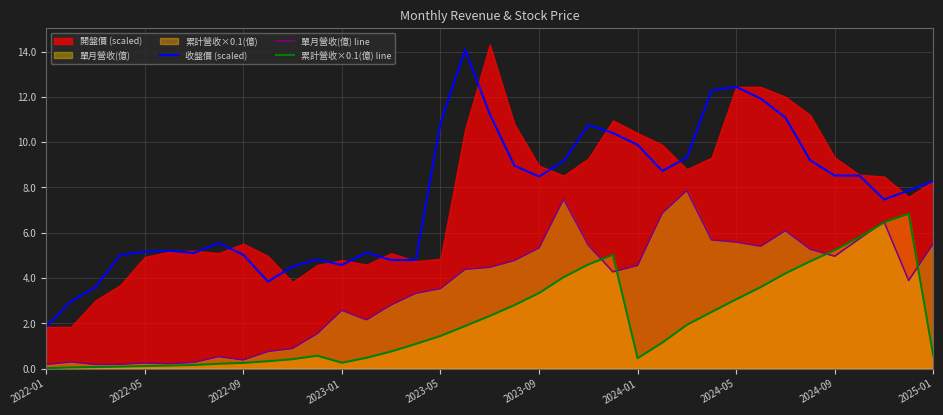

What is the spread (max minus min) of values at 14?

4.0